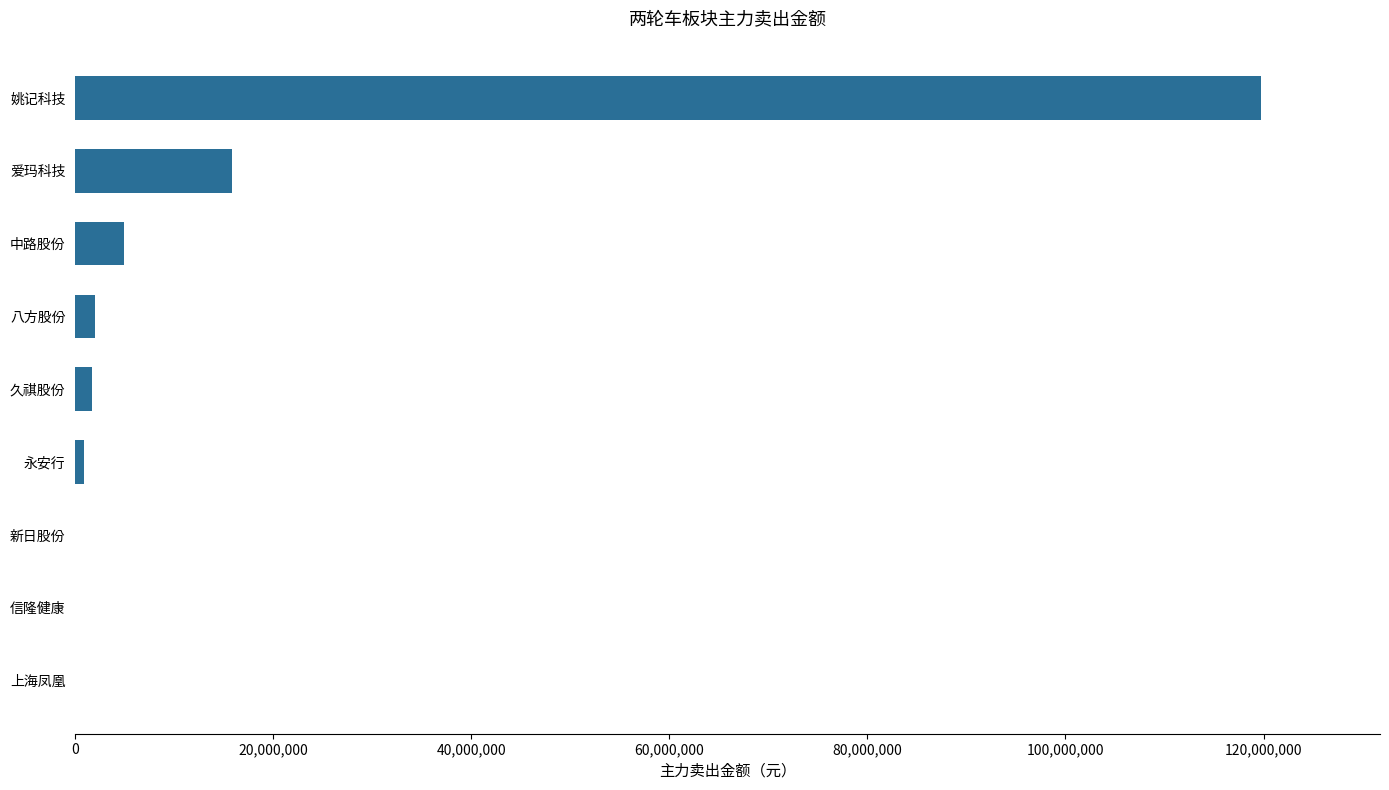

What is the sum of all values?

145136058